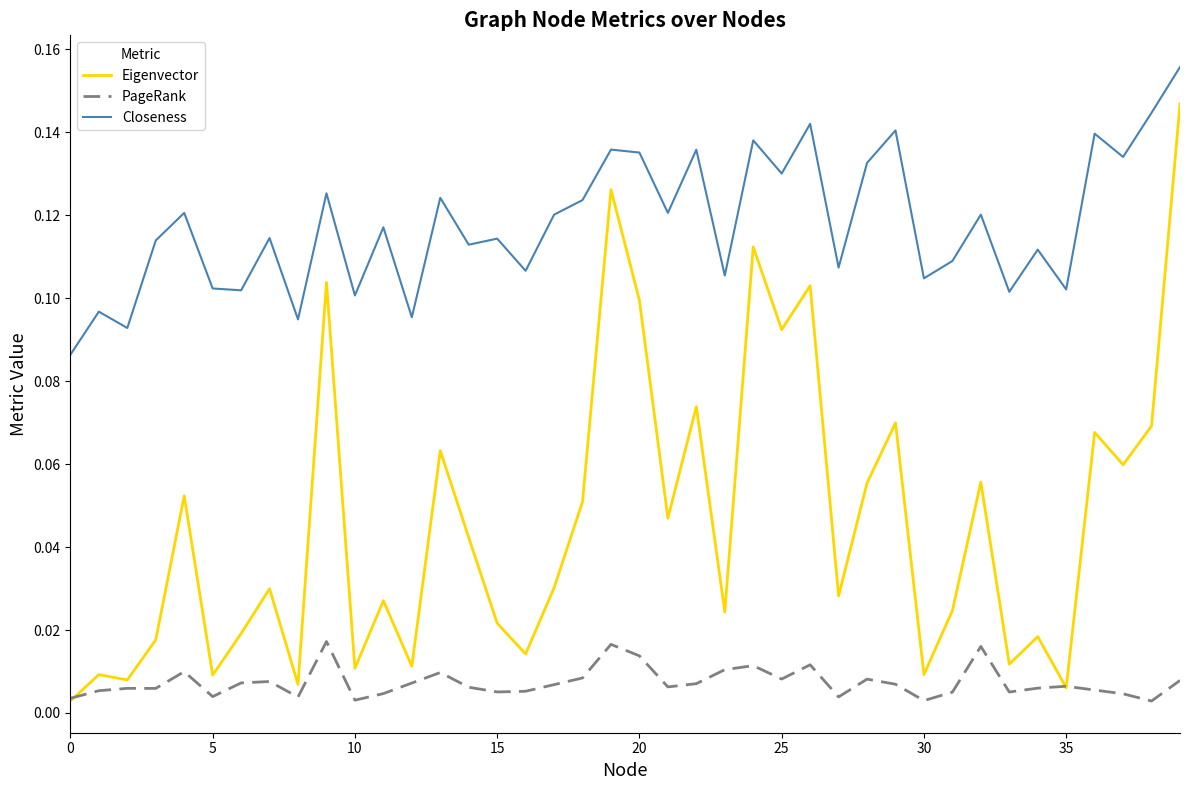

Which series has the largest range (max minus min)?

Eigenvector